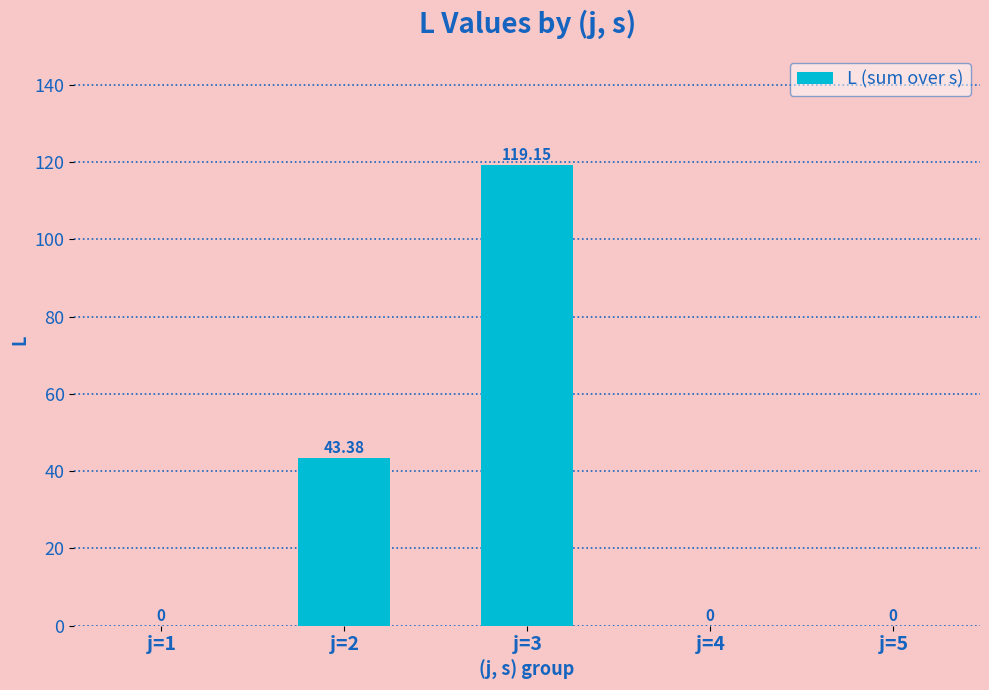

What is the maximum value shown in the chart?

119.2